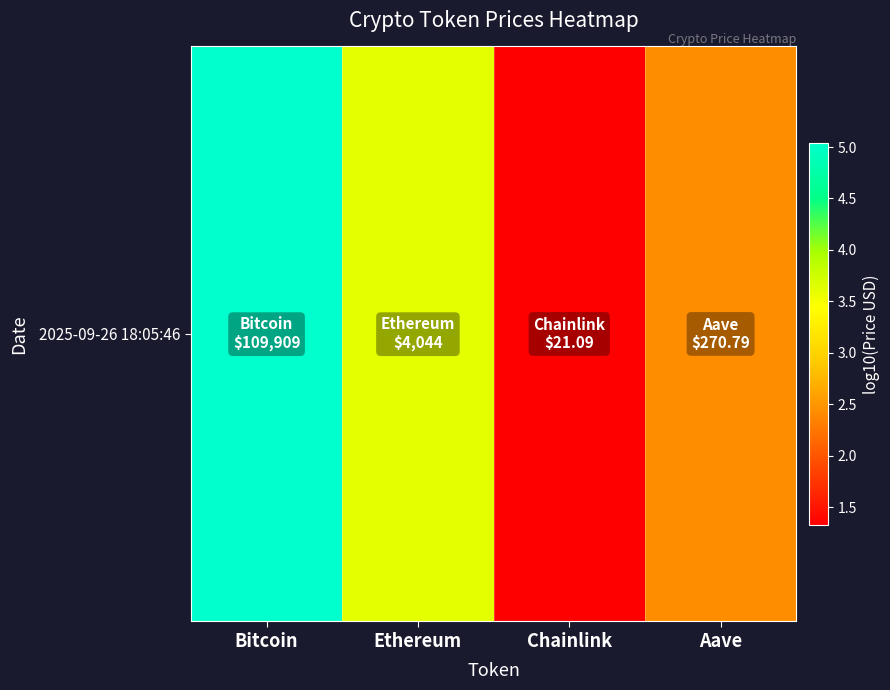

The chart shows a value of 1.5 at Aave. True or false?

False